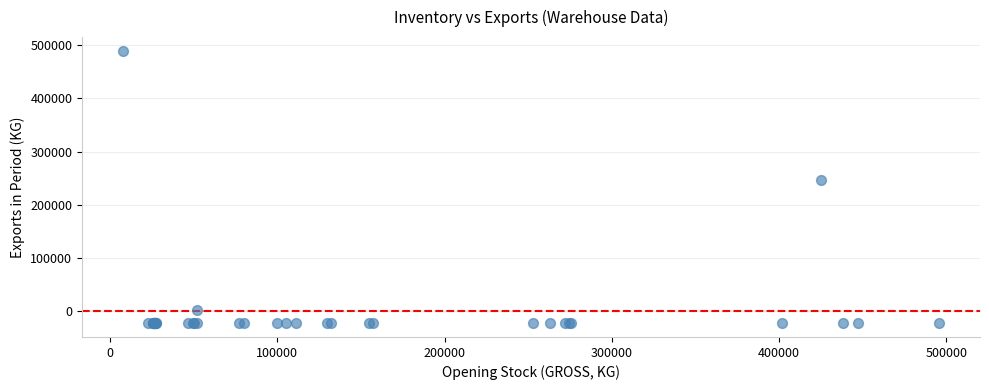

What Y value in the scatter plot is closest to 233481?

246131.4